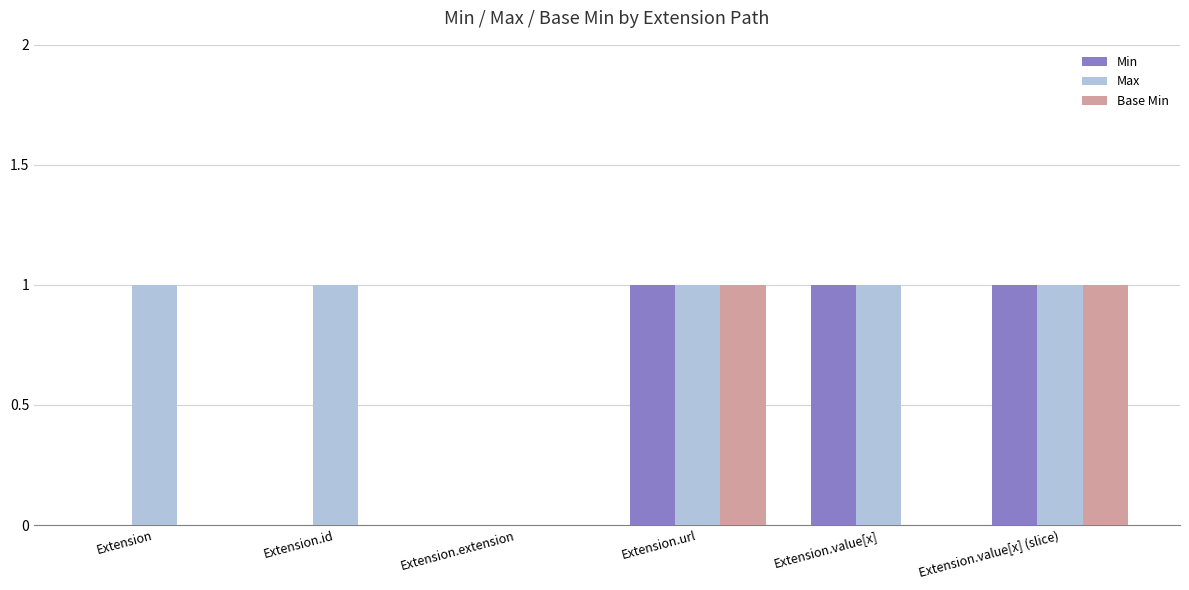

What is the sum of all Min values?

3